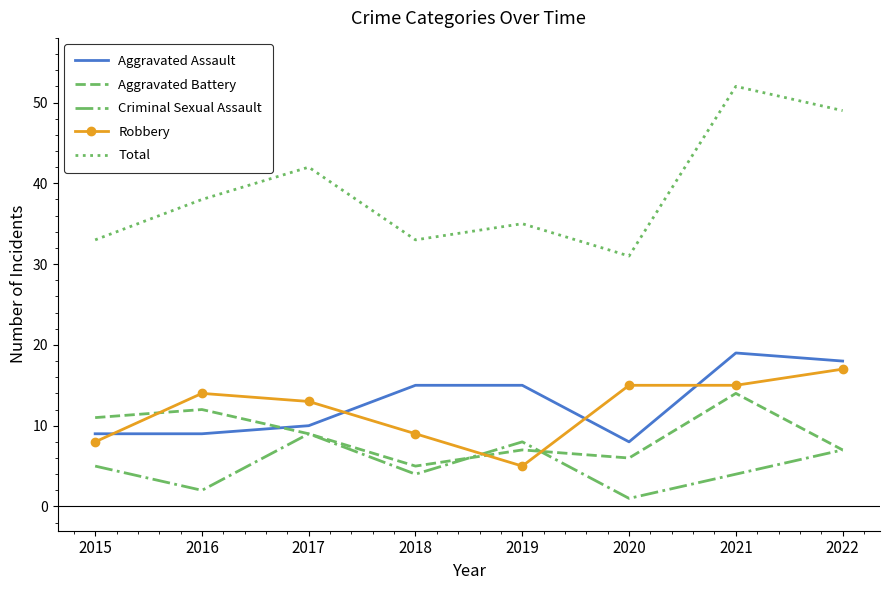

The value of Total at 2022 is 49. True or false?

True